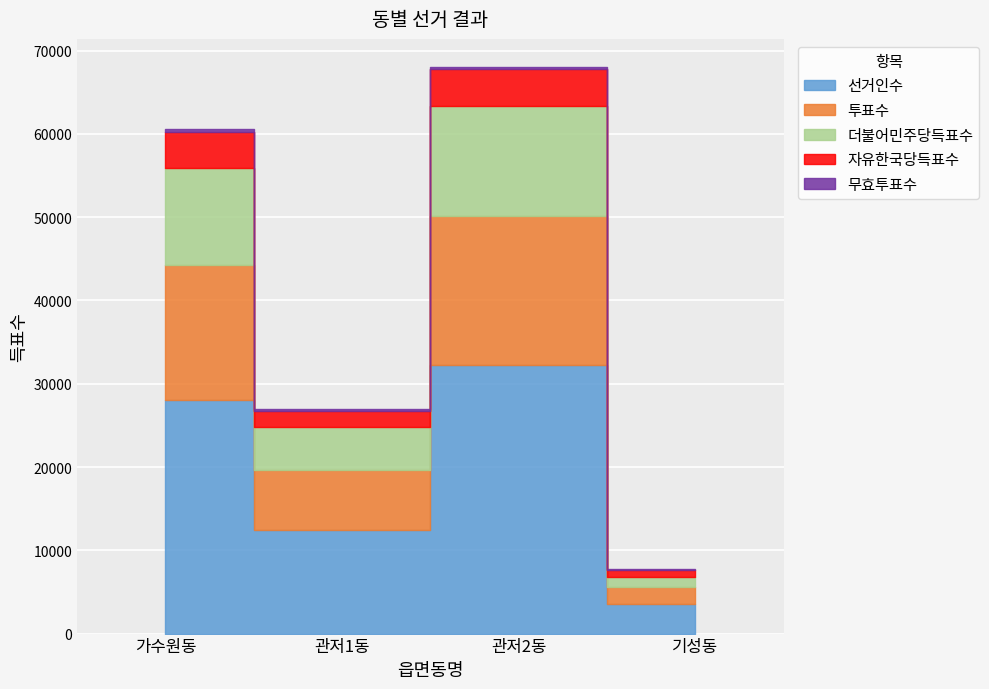

At which category is the sum across all series the highest?

관저2동